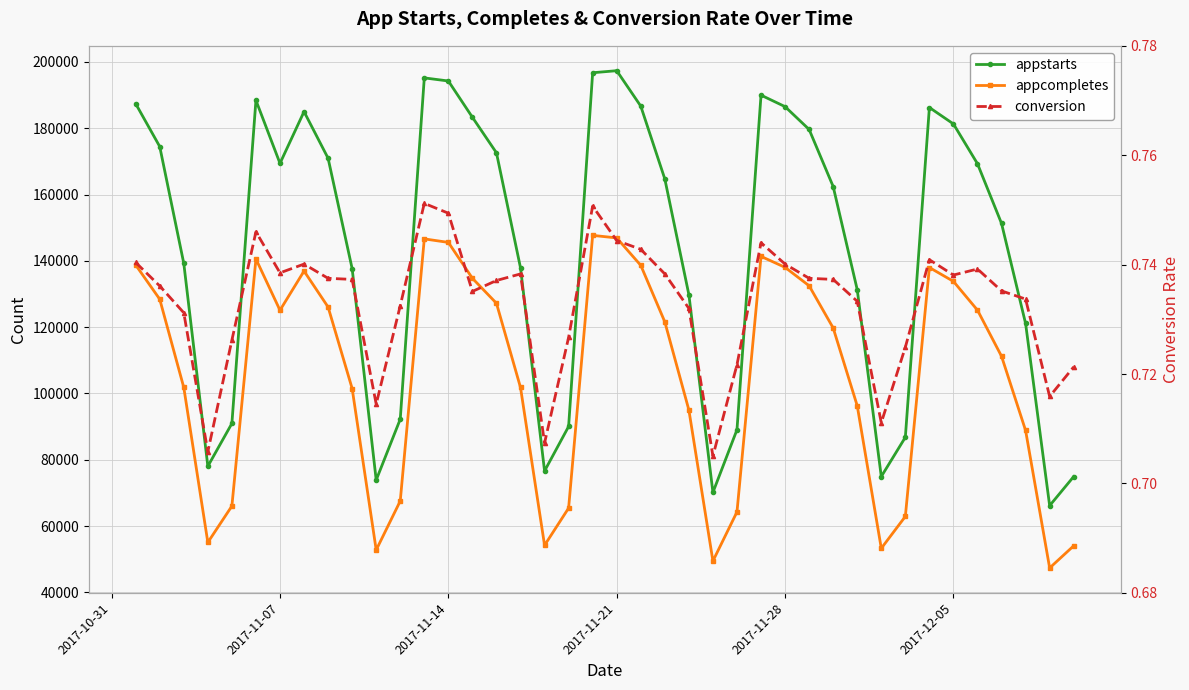

Is the value of appstarts at 6 greater than the value of appcompletes at 7?

Yes